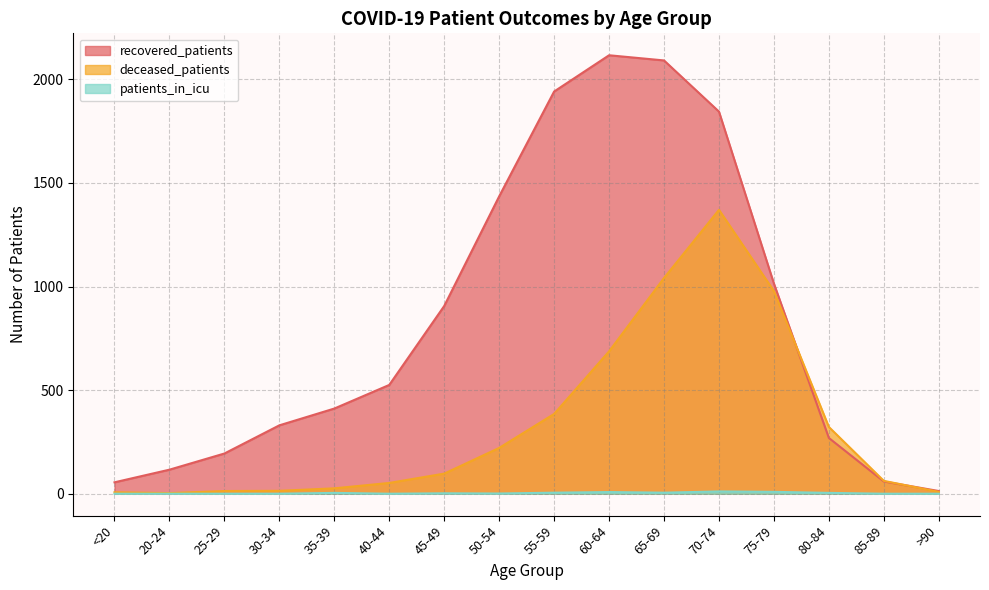

What is the label of the 2nd point from the left?

20-24